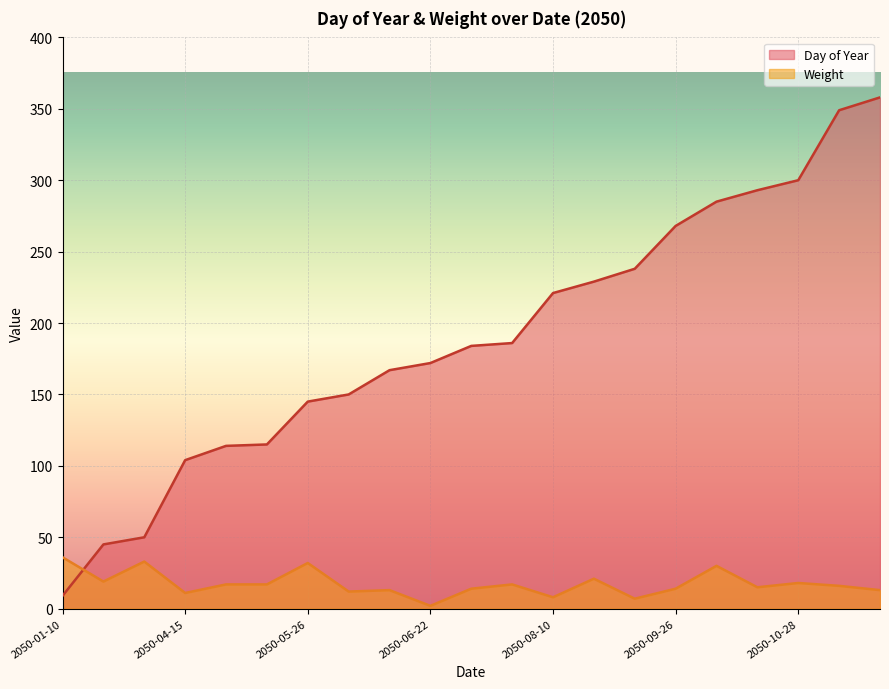

List the series in order of their overall mean, lowest first.

Weight, Day of Year